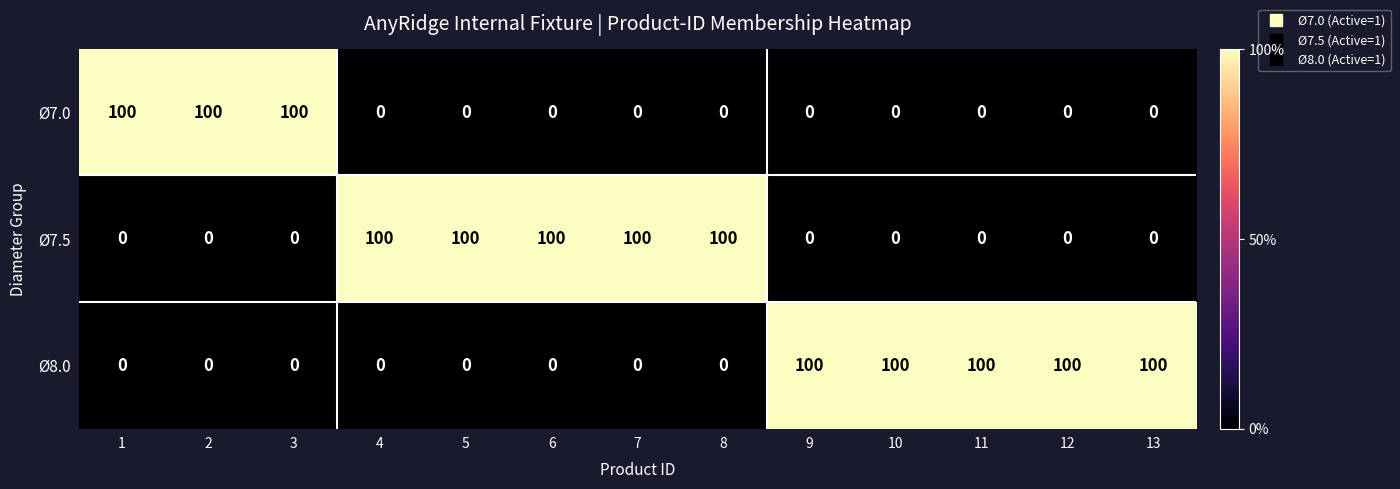

The value of Ø7.0 at 5 is 50. True or false?

False